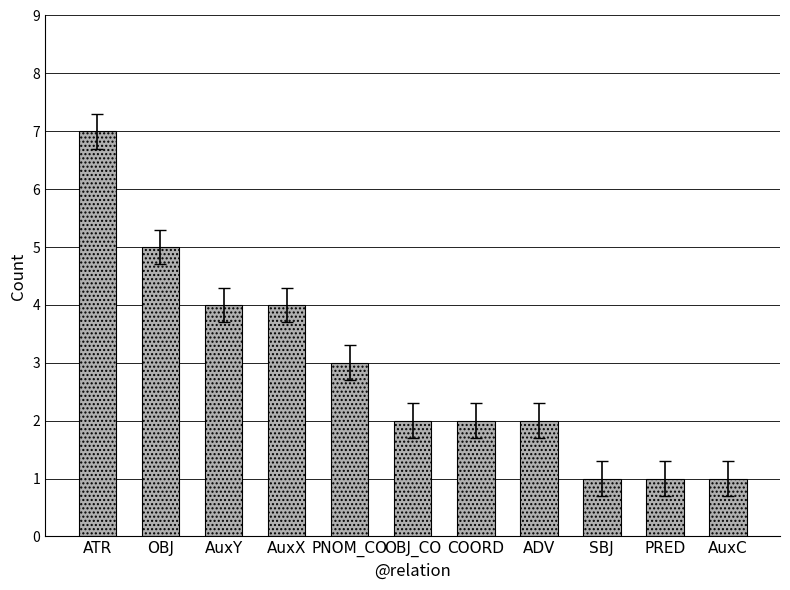

What is the minimum value shown in the chart?

1